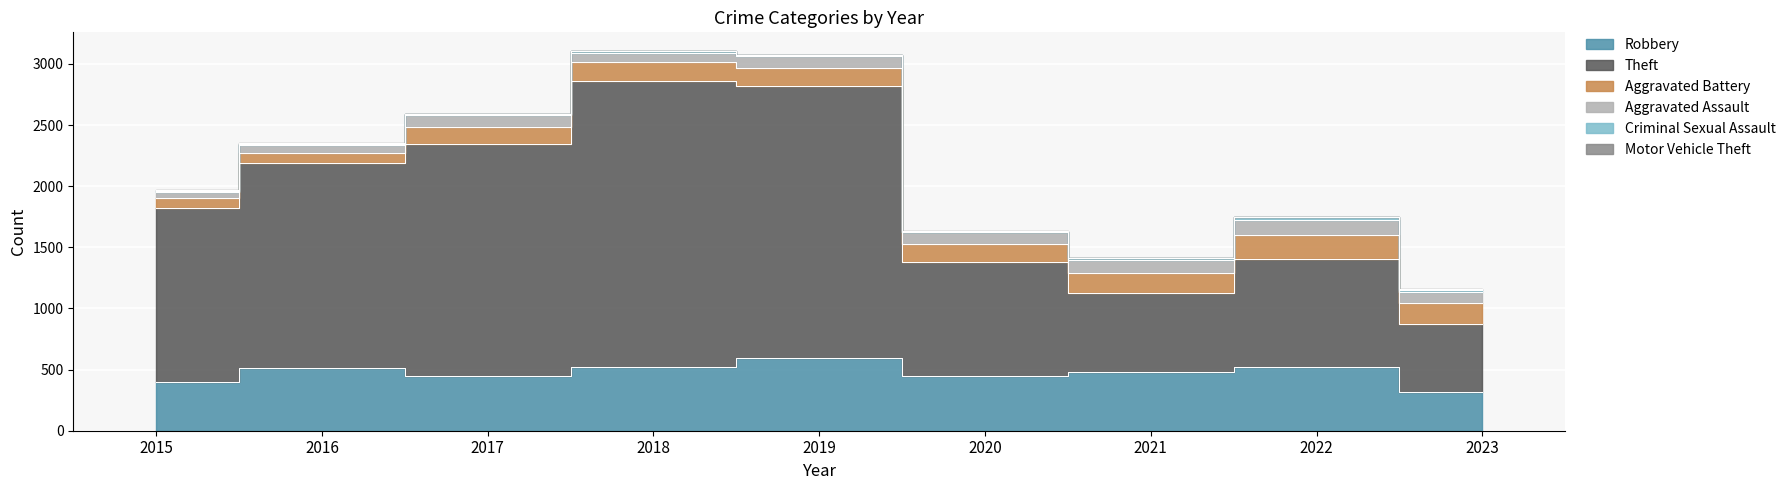

What is the value of the Robbery point at the 4th from the left?

520